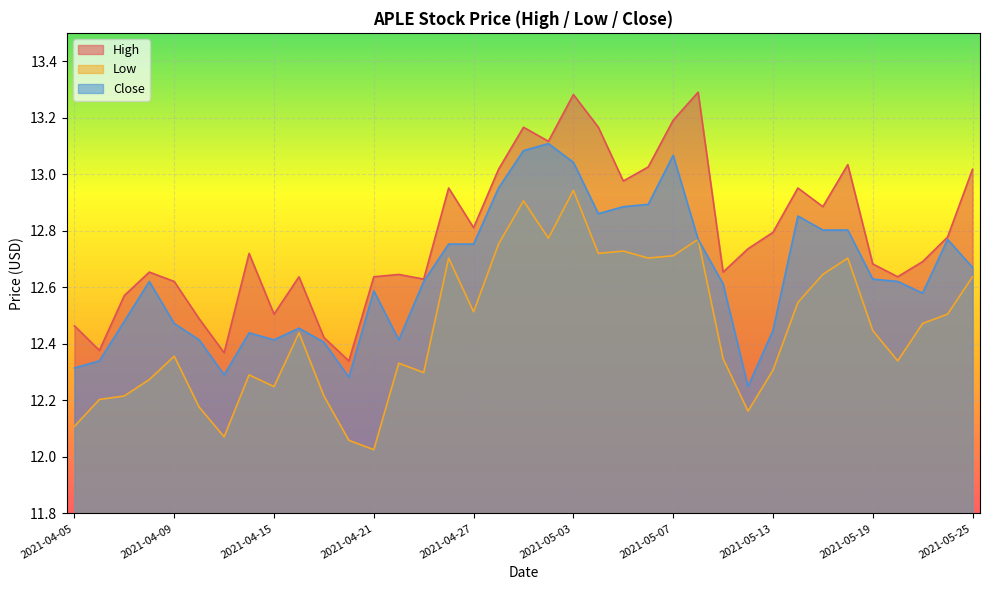

Reading right to left, list all the values displayed in this chart.

High: 2021-05-25=13.0	2021-05-24=12.8	2021-05-21=12.7	2021-05-20=12.6	2021-05-19=12.7	2021-05-18=13.0	2021-05-17=12.9	2021-05-14=13.0	2021-05-13=12.8	2021-05-12=12.7	2021-05-11=12.7	2021-05-10=13.3	2021-05-07=13.2	2021-05-06=13.0	2021-05-05=13.0	2021-05-04=13.2	2021-05-03=13.3	2021-04-30=13.1	2021-04-29=13.2	2021-04-28=13.0	2021-04-27=12.8	2021-04-26=13.0	2021-04-23=12.6	2021-04-22=12.6	2021-04-21=12.6	2021-04-20=12.3	2021-04-19=12.4	2021-04-16=12.6	2021-04-15=12.5	2021-04-14=12.7	2021-04-13=12.4	2021-04-12=12.5	2021-04-09=12.6	2021-04-08=12.7	2021-04-07=12.6	2021-04-06=12.4	2021-04-05=12.5
Low: 2021-05-25=12.6	2021-05-24=12.5	2021-05-21=12.5	2021-05-20=12.3	2021-05-19=12.4	2021-05-18=12.7	2021-05-17=12.6	2021-05-14=12.5	2021-05-13=12.3	2021-05-12=12.2	2021-05-11=12.3	2021-05-10=12.8	2021-05-07=12.7	2021-05-06=12.7	2021-05-05=12.7	2021-05-04=12.7	2021-05-03=12.9	2021-04-30=12.8	2021-04-29=12.9	2021-04-28=12.8	2021-04-27=12.5	2021-04-26=12.7	2021-04-23=12.3	2021-04-22=12.3	2021-04-21=12.0	2021-04-20=12.1	2021-04-19=12.2	2021-04-16=12.4	2021-04-15=12.2	2021-04-14=12.3	2021-04-13=12.1	2021-04-12=12.2	2021-04-09=12.4	2021-04-08=12.3	2021-04-07=12.2	2021-04-06=12.2	2021-04-05=12.1
Close: 2021-05-25=12.7	2021-05-24=12.8	2021-05-21=12.6	2021-05-20=12.6	2021-05-19=12.6	2021-05-18=12.8	2021-05-17=12.8	2021-05-14=12.9	2021-05-13=12.4	2021-05-12=12.2	2021-05-11=12.6	2021-05-10=12.8	2021-05-07=13.1	2021-05-06=12.9	2021-05-05=12.9	2021-05-04=12.9	2021-05-03=13.0	2021-04-30=13.1	2021-04-29=13.1	2021-04-28=13.0	2021-04-27=12.8	2021-04-26=12.8	2021-04-23=12.6	2021-04-22=12.4	2021-04-21=12.6	2021-04-20=12.3	2021-04-19=12.4	2021-04-16=12.5	2021-04-15=12.4	2021-04-14=12.4	2021-04-13=12.3	2021-04-12=12.4	2021-04-09=12.5	2021-04-08=12.6	2021-04-07=12.5	2021-04-06=12.3	2021-04-05=12.3